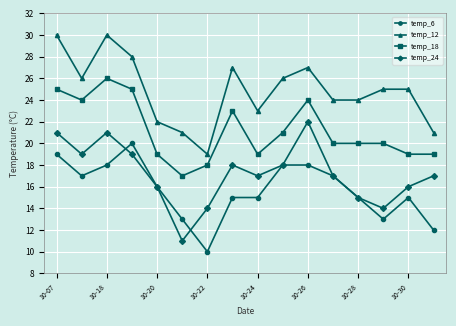

What is the minimum value shown in the chart?

10